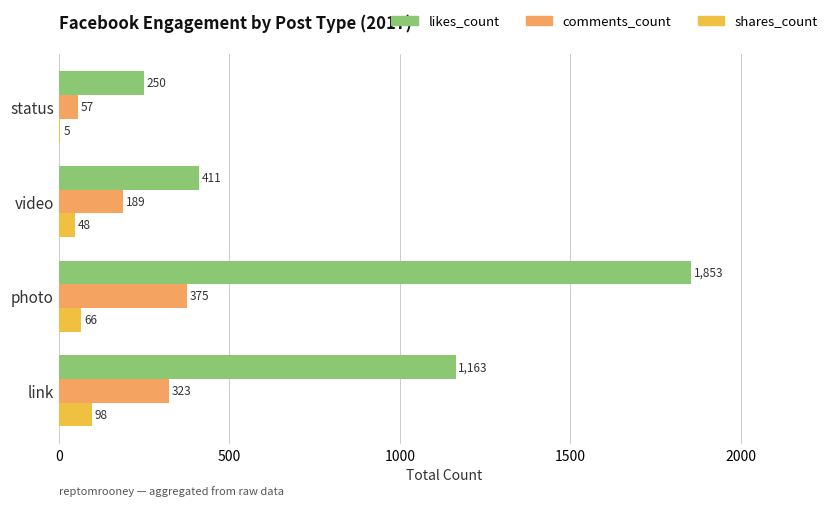

Where is comments_count nearest to the value 216?

video